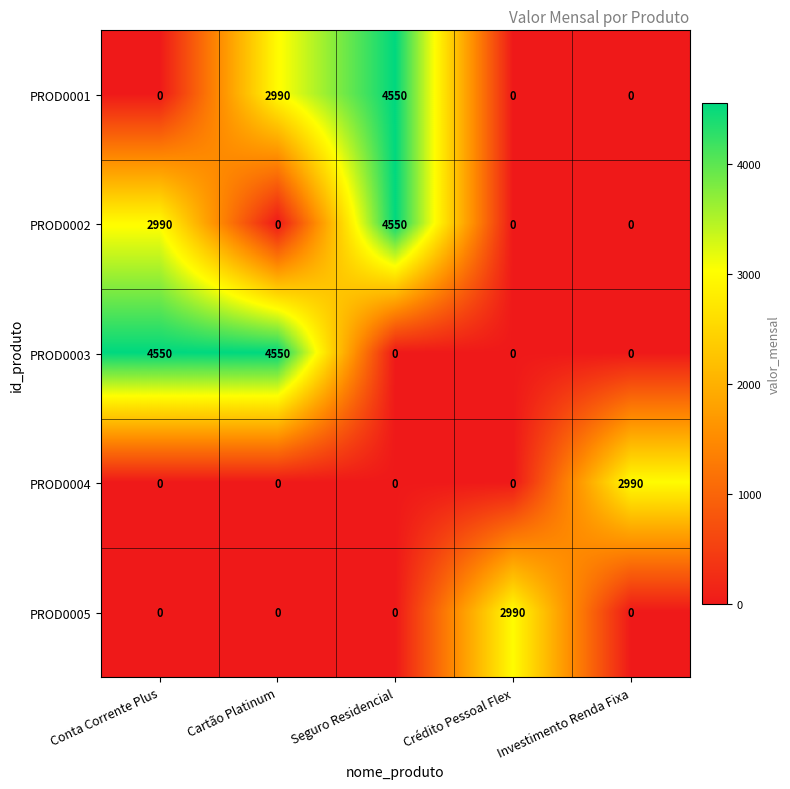

At which category is the sum across all series the highest?

Seguro Residencial